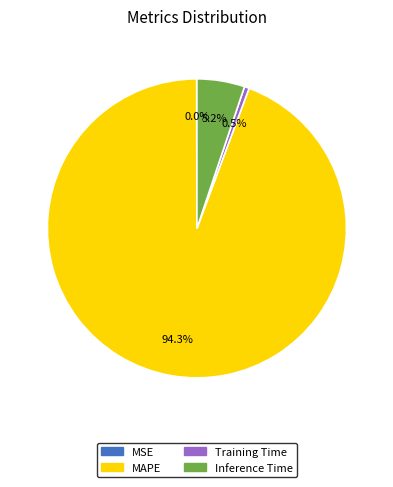

Which category accounts for the majority?

MAPE